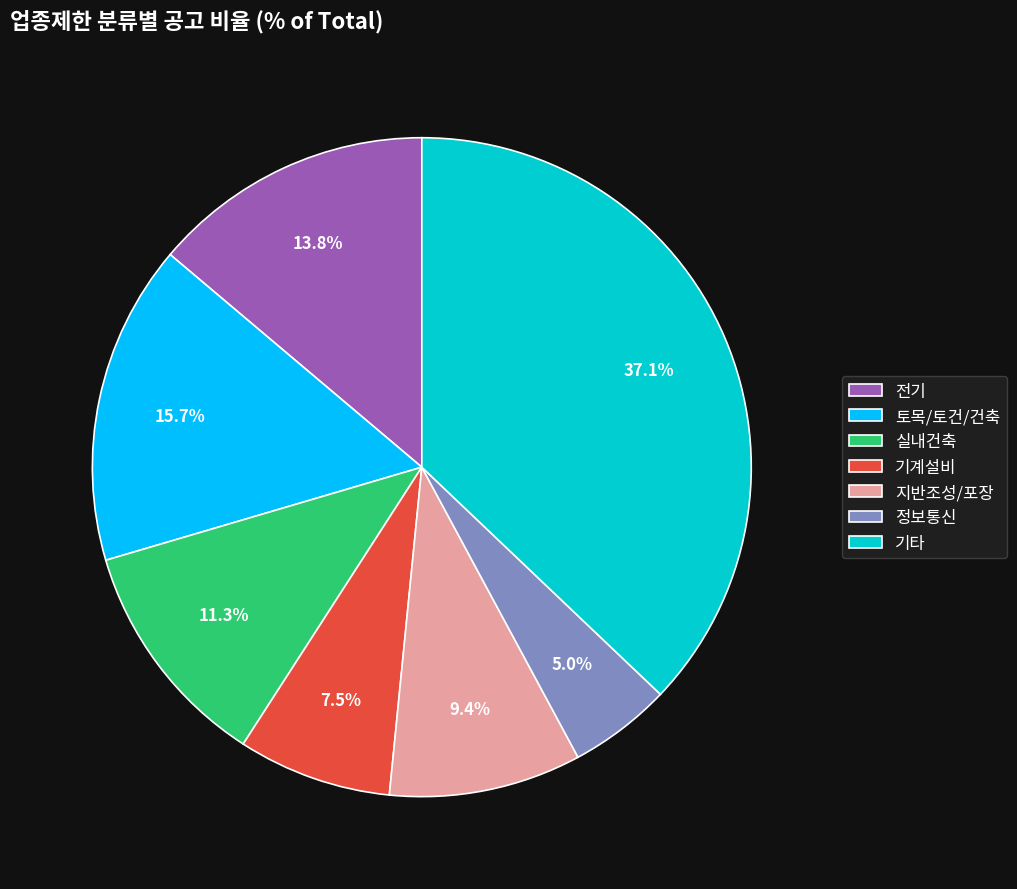

Rank the categories by value from highest to lowest.

기타, 토목/토건/건축, 전기, 실내건축, 지반조성/포장, 기계설비, 정보통신